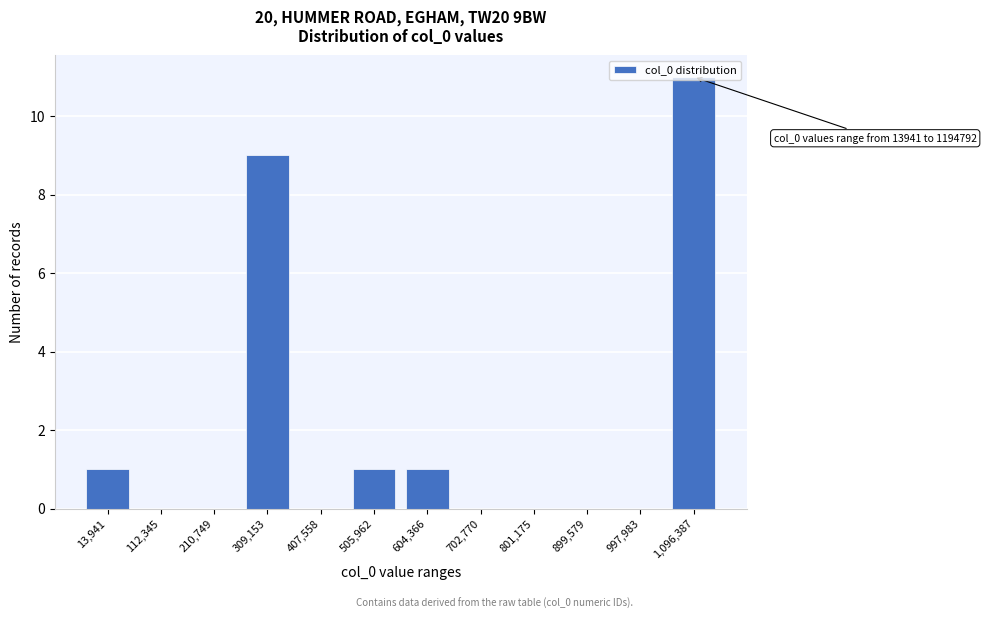

At which category does the chart reach its peak across all series?

1,096,387